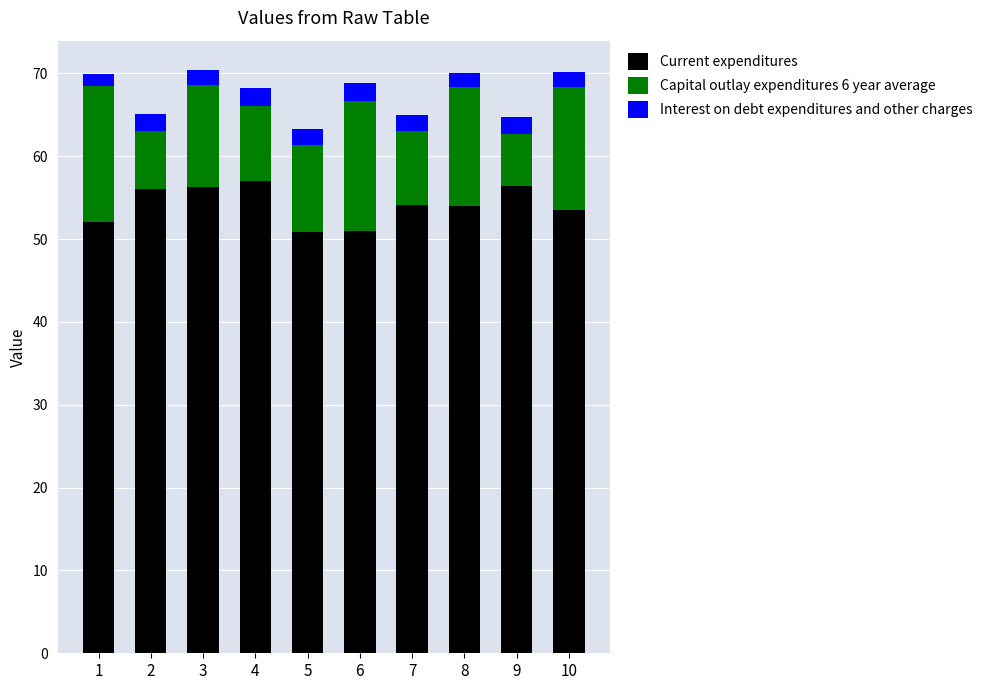

What is the difference between the maximum and minimum values in the Current expenditures series?

6.1